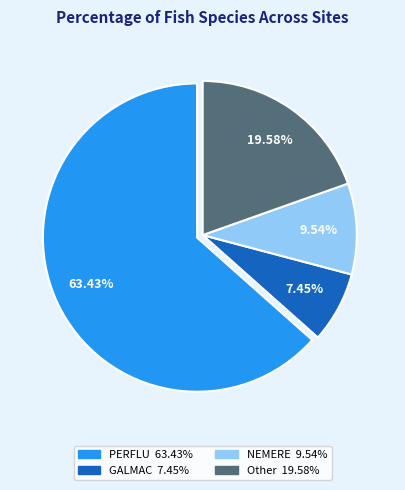

Is there a majority slice in this chart?

Yes